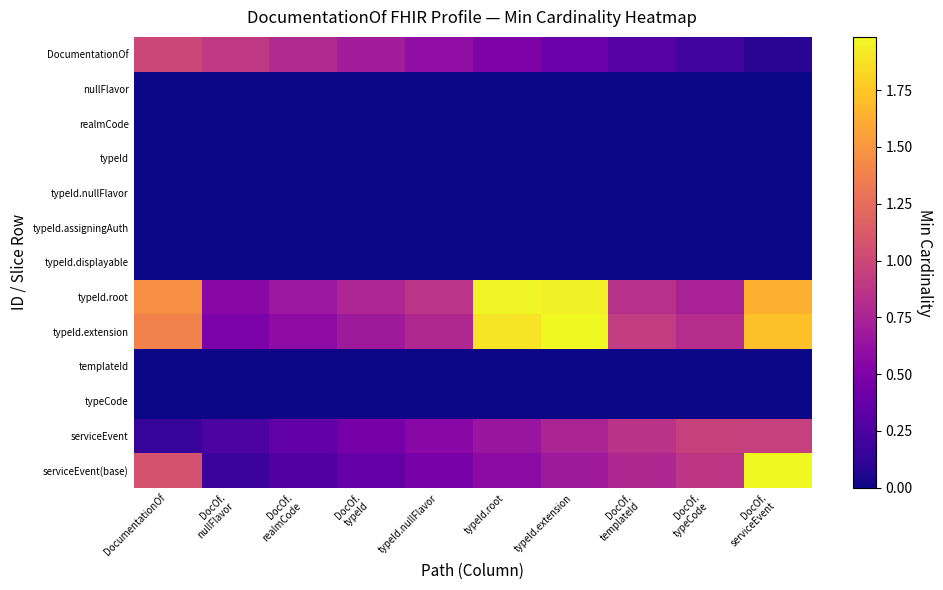

Count the number of data series in this chart.

13